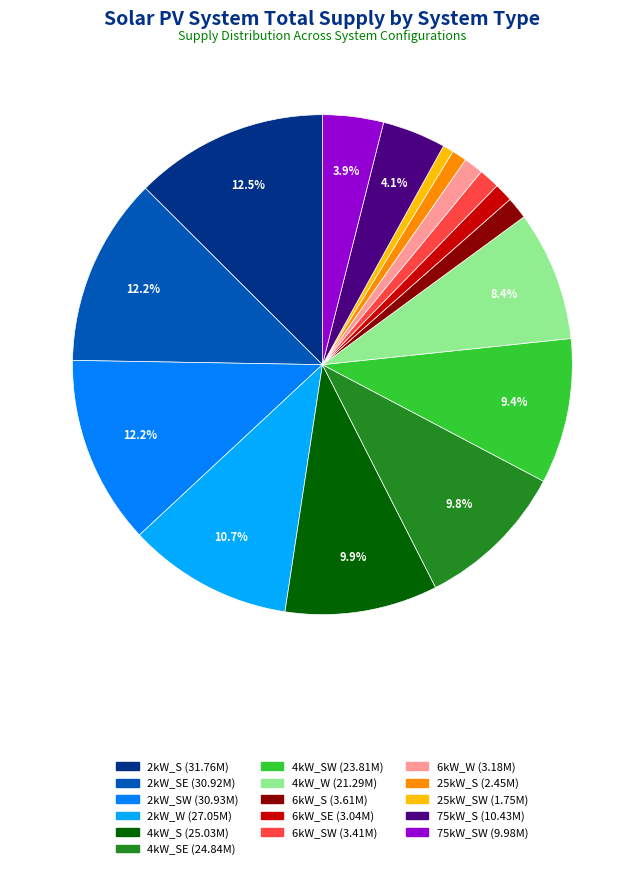

Does any single category account for the majority?

No